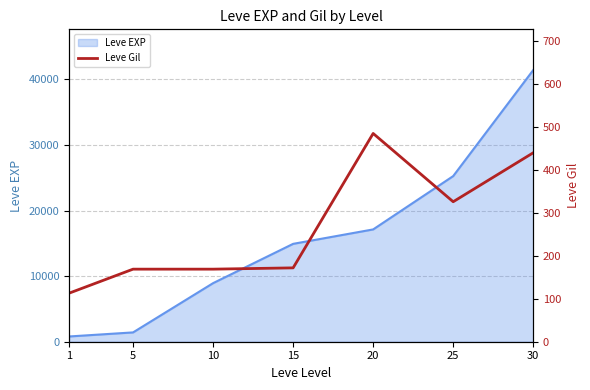

Reading left to right, transcribe all the data shown in this chart.

113	169	169	172	485	326	440